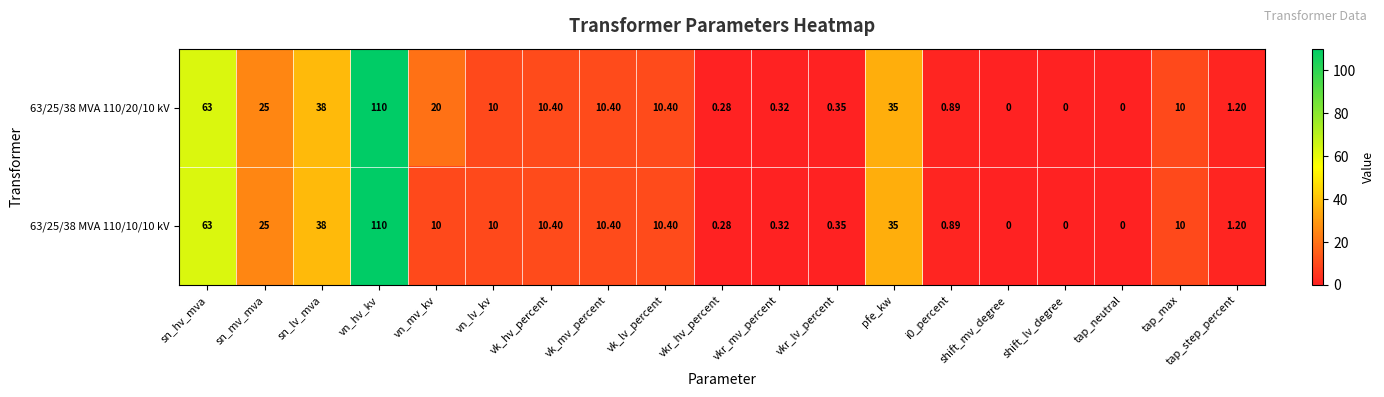

Where is 63/25/38 MVA 110/20/10 kV nearest to the value 55?

sn_hv_mva